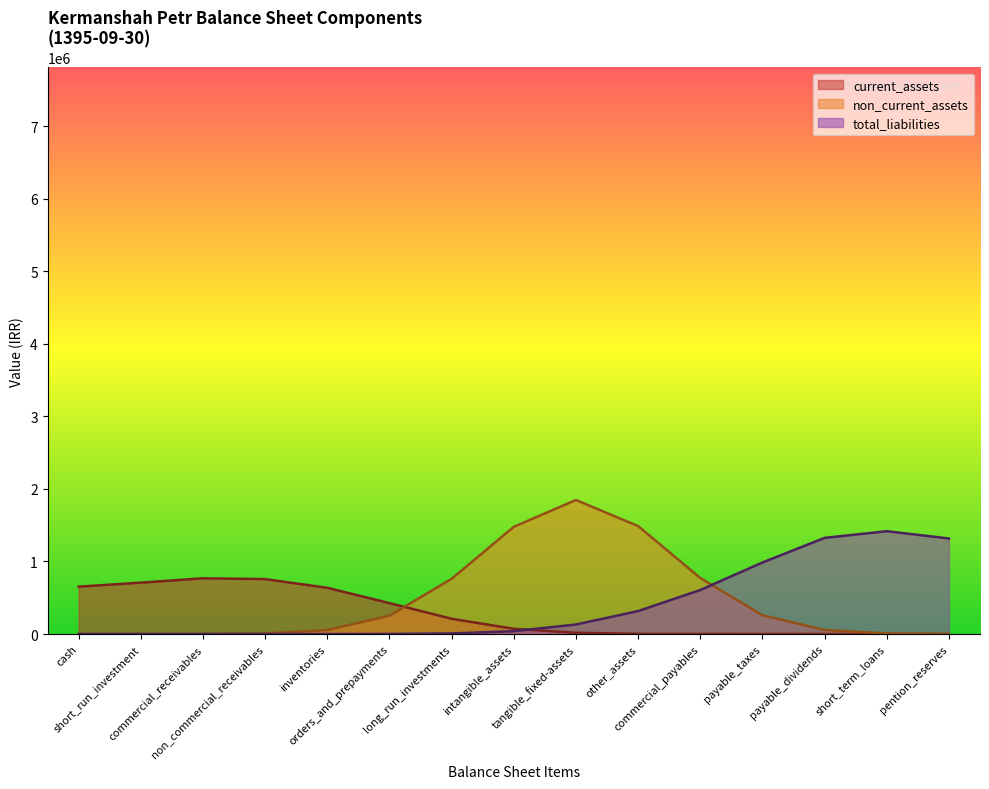

Count the number of categories in the chart.

15